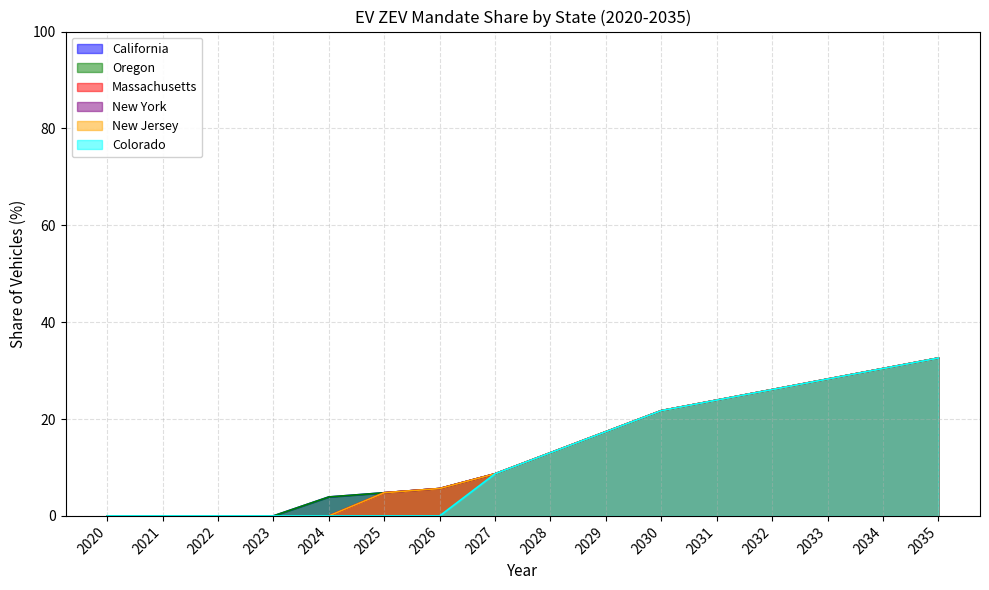

What is the sum of the California values at 2025 and 2021?

4.8